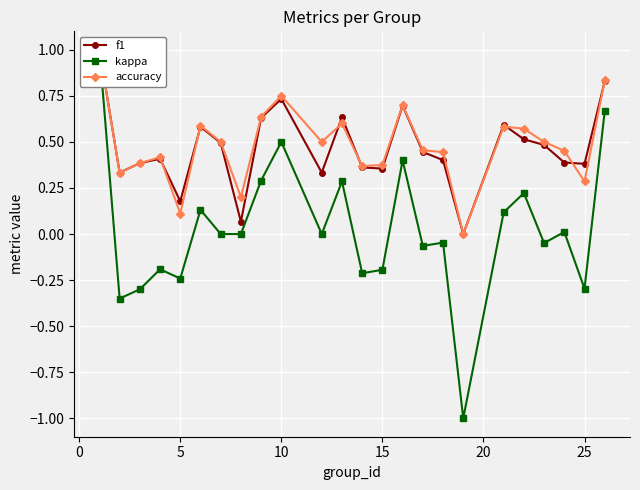

Is it true that accuracy equals 0.1 at 30?

False